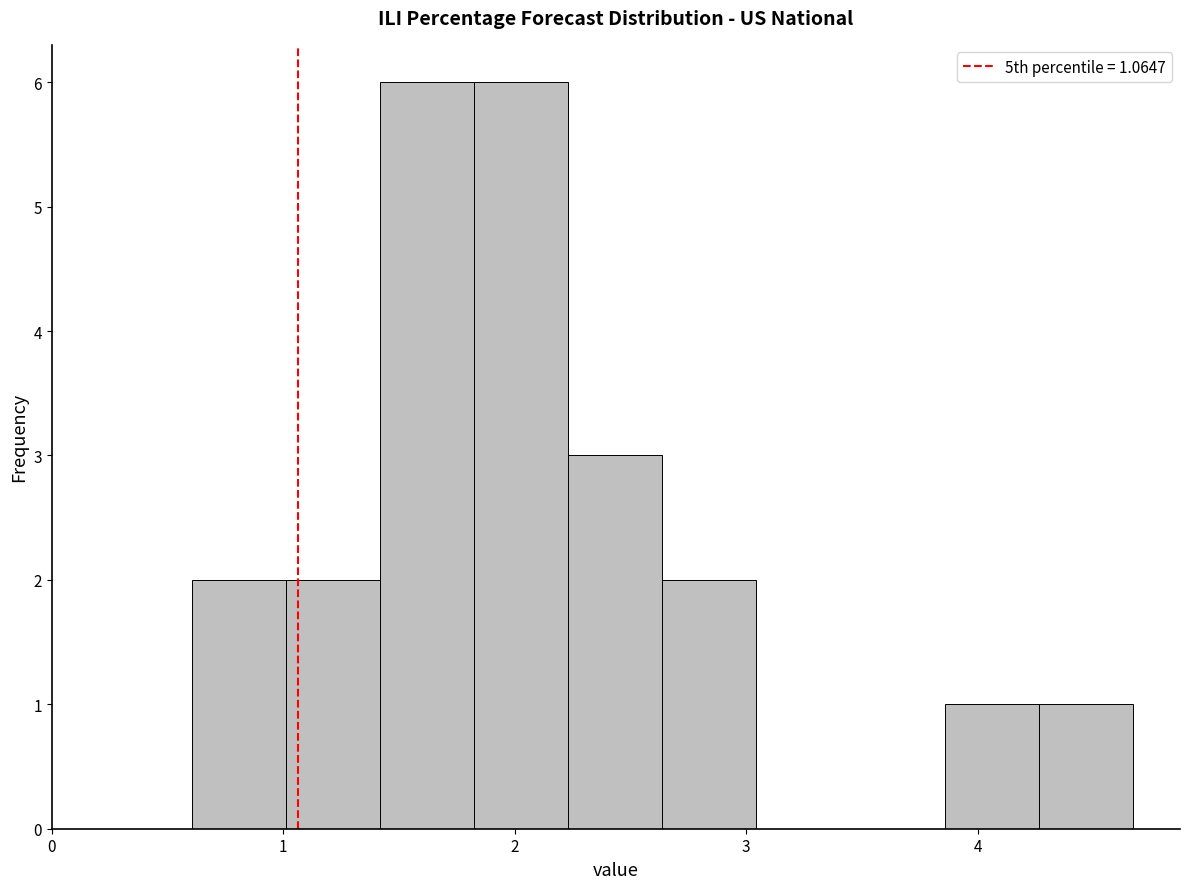

Reading left to right, transcribe this chart: for each bar, give the range it covers on the x-axis and its height. Neither the bar edges nor the heights are printed on the chart, so give them approximately, as read against the axes.

0.6 to 1.0: 2
1.0 to 1.4: 2
1.4 to 1.8: 6
1.8 to 2.2: 6
2.2 to 2.6: 3
2.6 to 3.0: 2
3.0 to 3.5: 0
3.5 to 3.9: 0
3.9 to 4.3: 1
4.3 to 4.7: 1